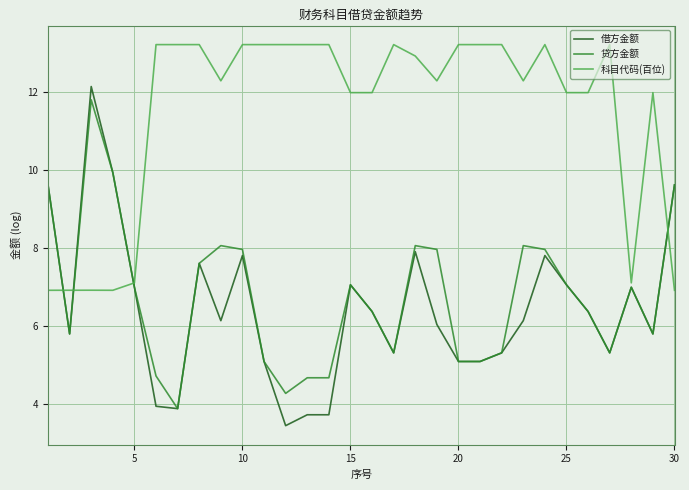

Which series has the widest spread of values?

借方金额